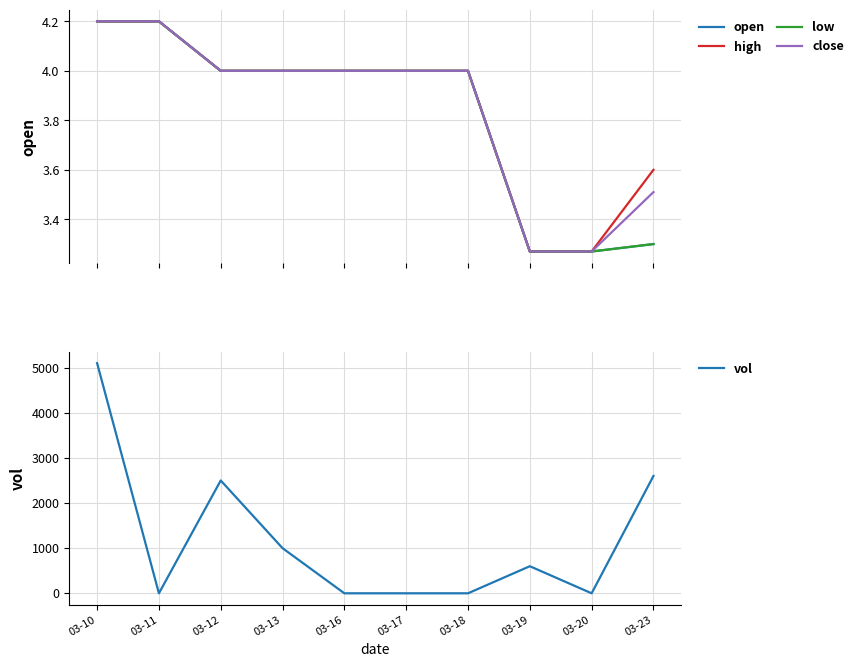

What are all the series names shown in the legend?

open, high, low, close, vol